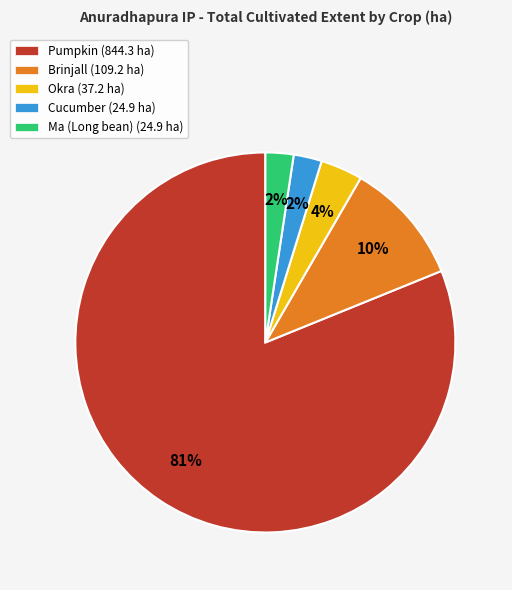

How many slices are in this pie chart?

5